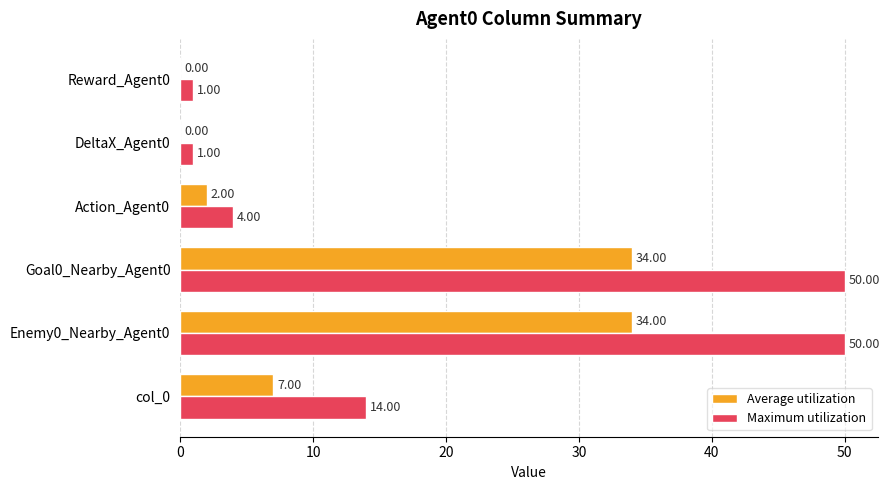

Between Goal0_Nearby_Agent0 and DeltaX_Agent0, which series saw the biggest shift?

Maximum utilization